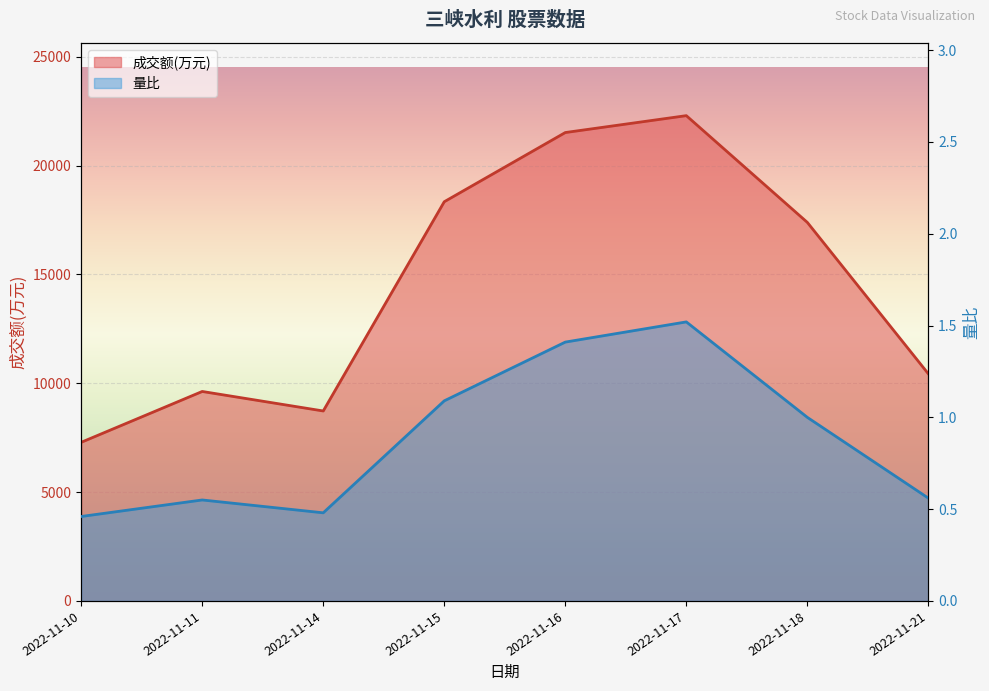

Is the value of 成交额(万元) at 2022-11-10 greater than the value of 量比 at 2022-11-14?

Yes